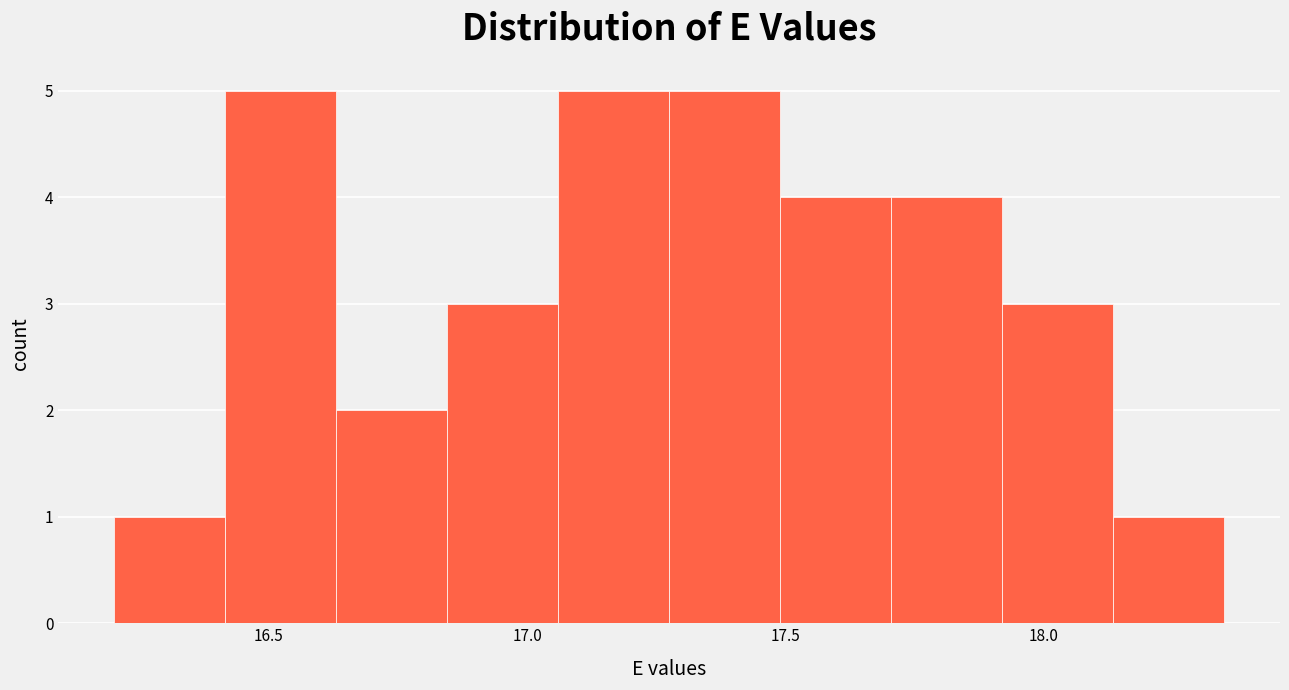

Reading left to right, list every bar in this chart as the range it spans on the x-axis followed by its height. Neither the bar edges nor the heights are printed on the chart, so give them approximately, as read against the axes.

16.200 to 16.415: 1
16.415 to 16.630: 5
16.630 to 16.845: 2
16.845 to 17.060: 3
17.060 to 17.275: 5
17.275 to 17.490: 5
17.490 to 17.705: 4
17.705 to 17.920: 4
17.920 to 18.135: 3
18.135 to 18.350: 1